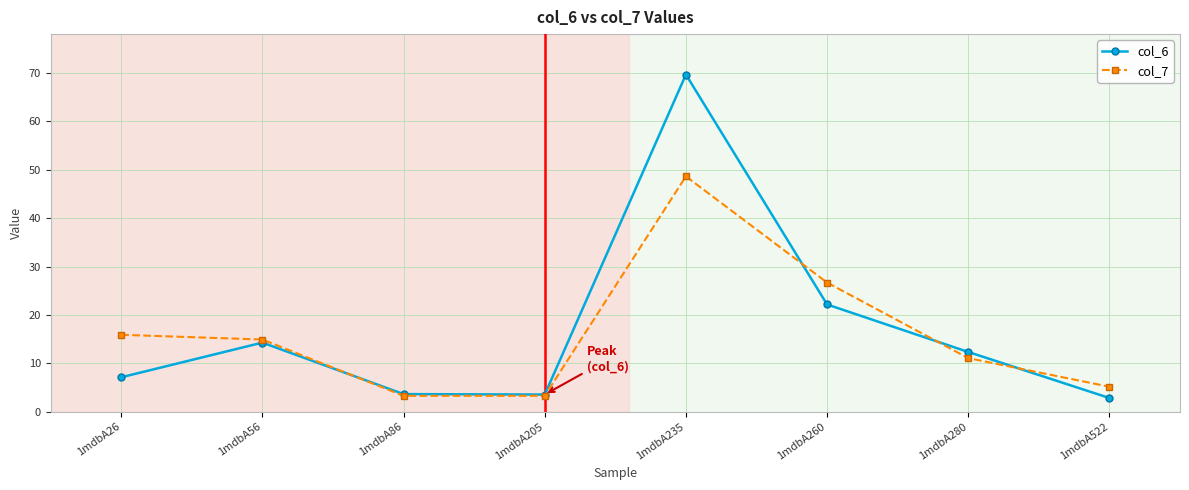

At which category is the sum across all series the highest?

1mdbA235